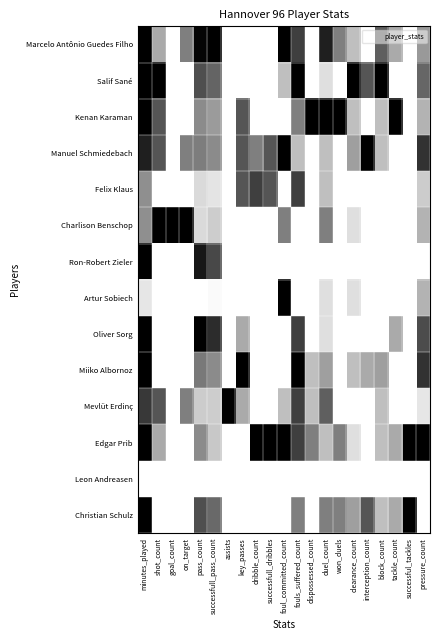

At which category does the chart reach its peak across all series?

minutes_played